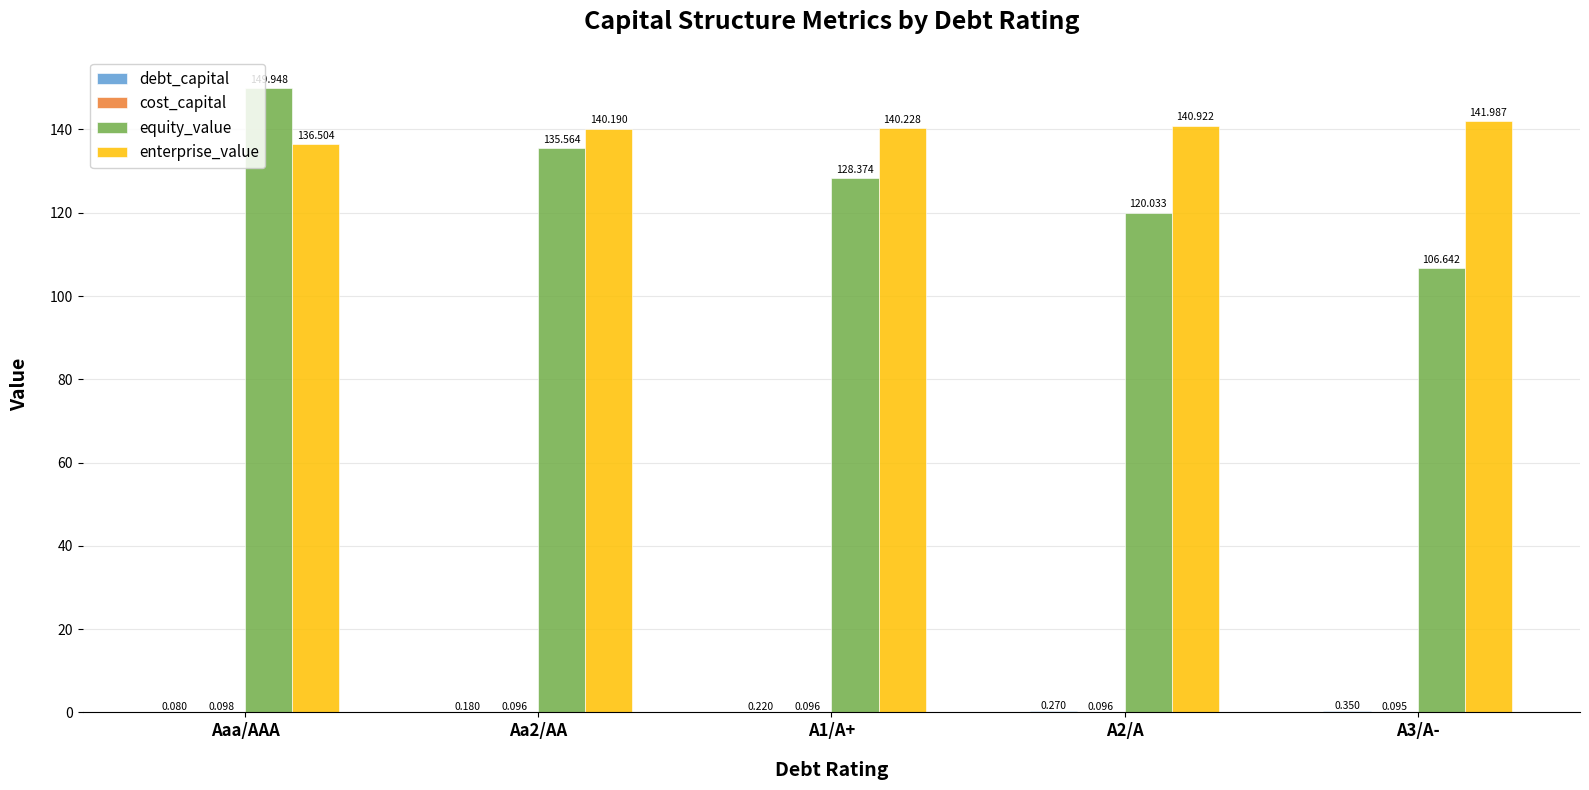

Which series changed the most between Aa2/AA and A2/A?

equity_value